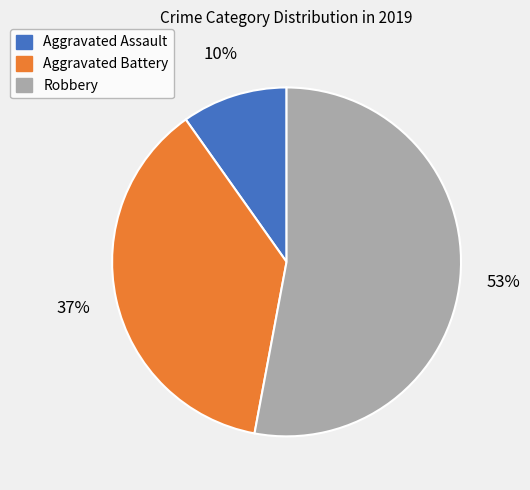

Is there a majority slice in this chart?

Yes